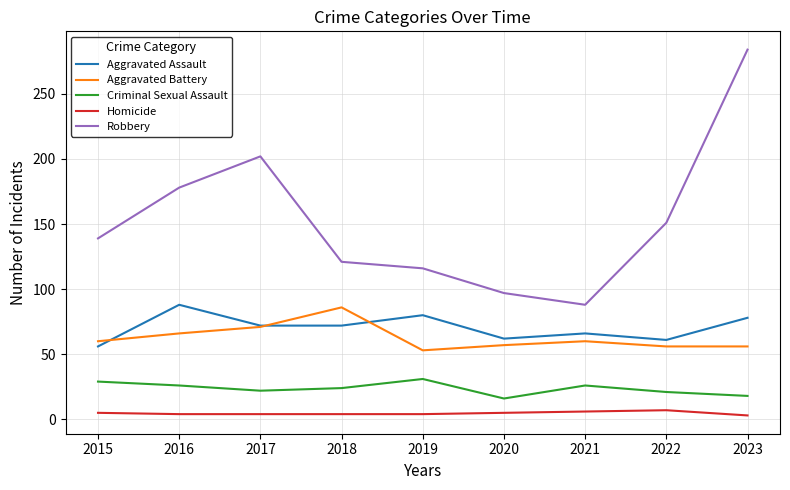

The value of Aggravated Battery at 2018 is 86. True or false?

True